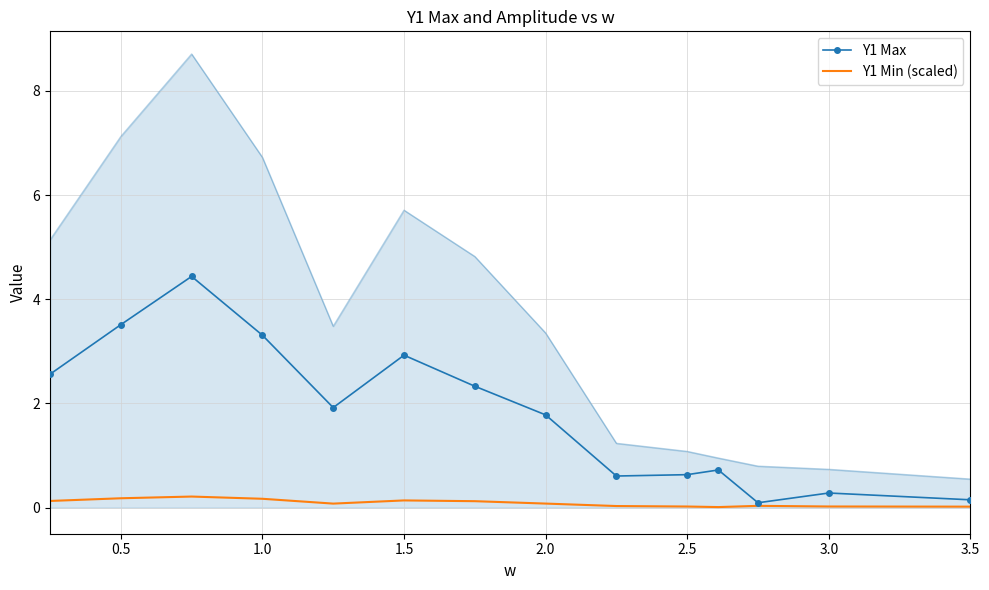

Which series has the widest spread of values?

Y1 Max